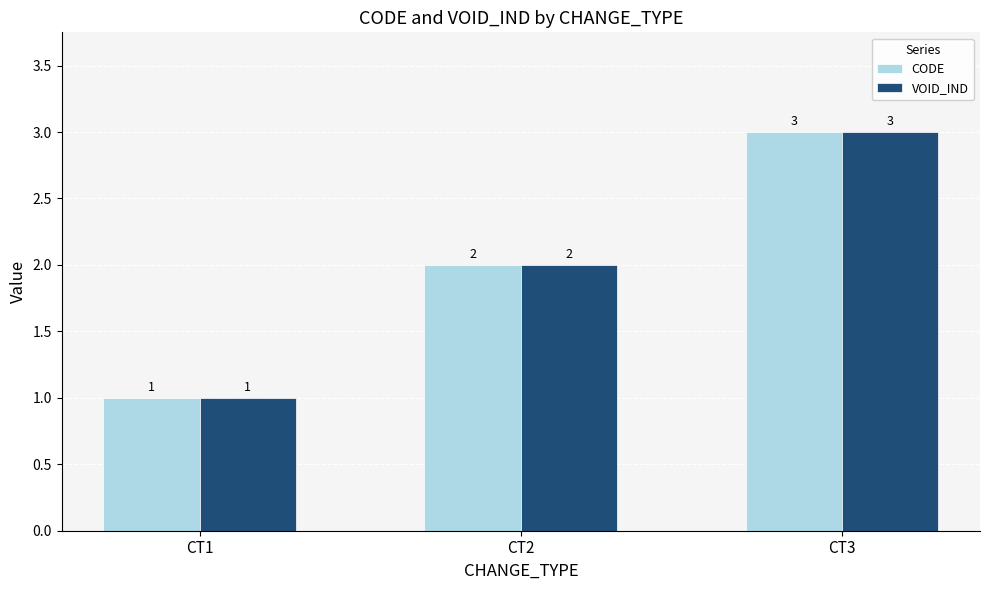

How many CODE values are between 1 and 3?

3